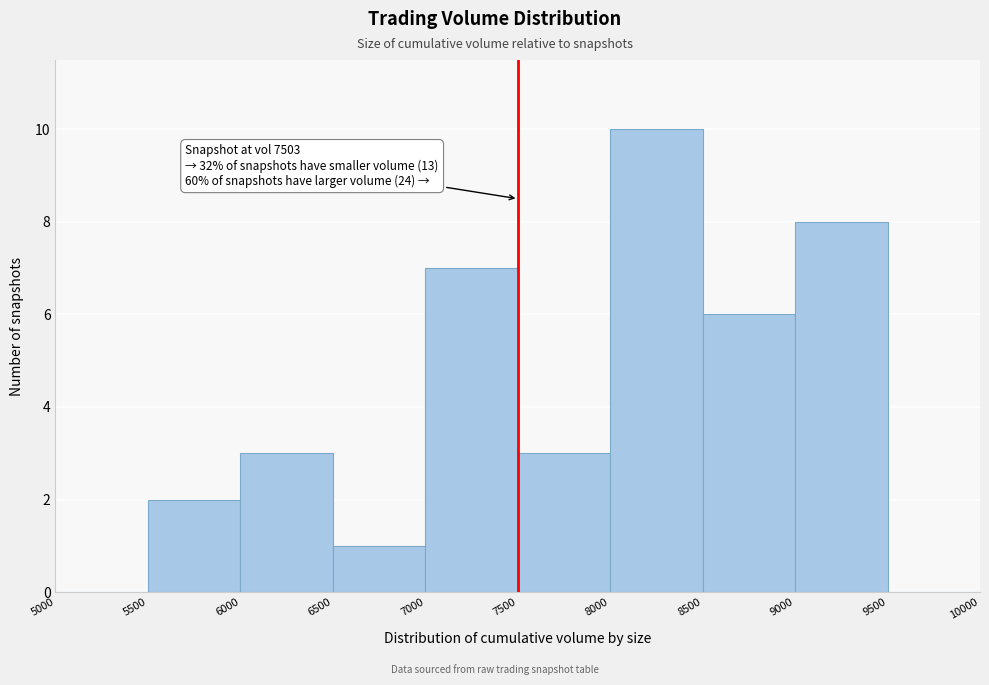

Over which range of the x-axis is the bar tallest?

8000 to 8500